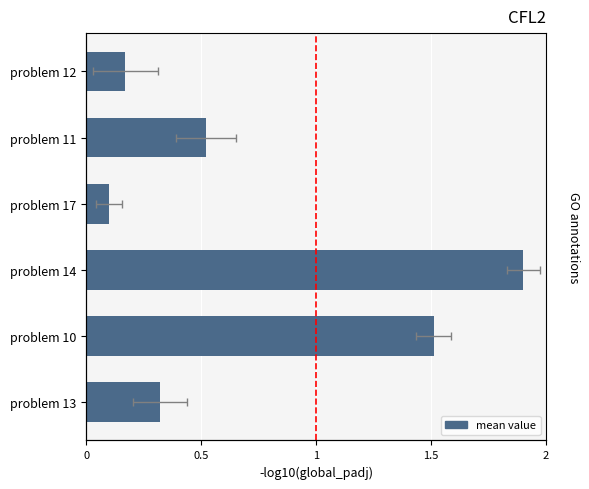

What is the average value?

0.8